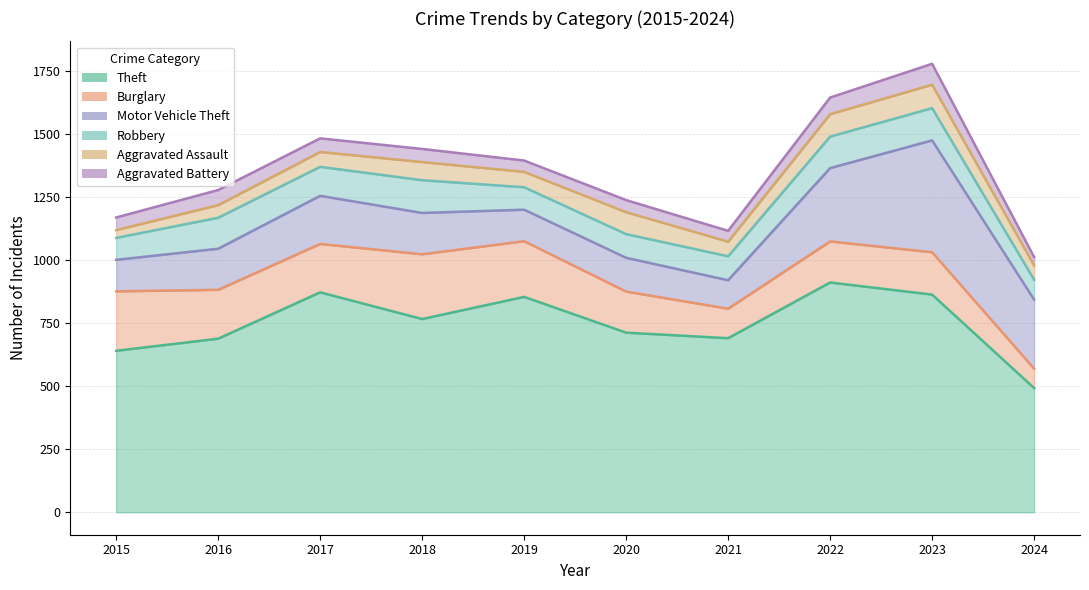

True or false: Aggravated Battery and Motor Vehicle Theft intersect in this chart.

False